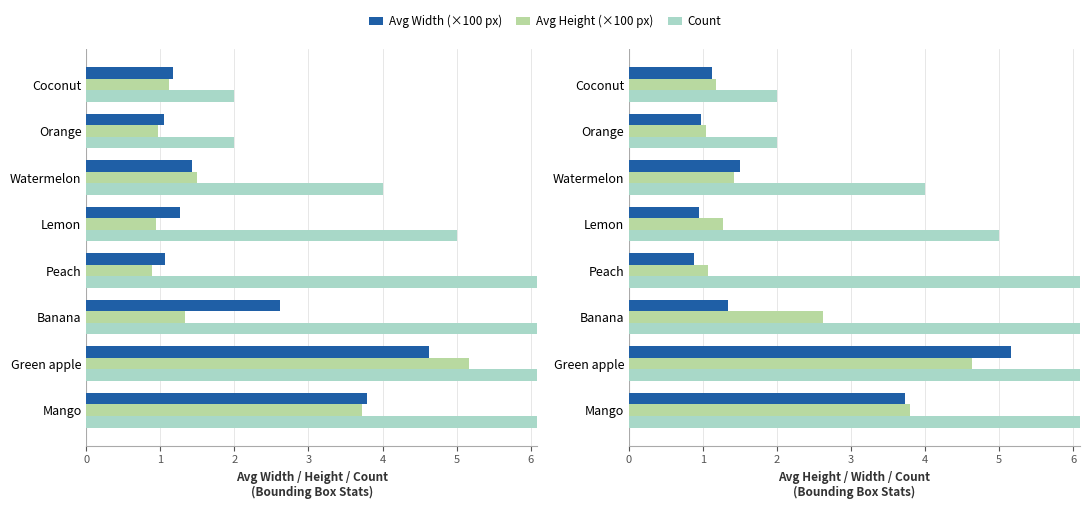

Count the number of categories in the chart.

8